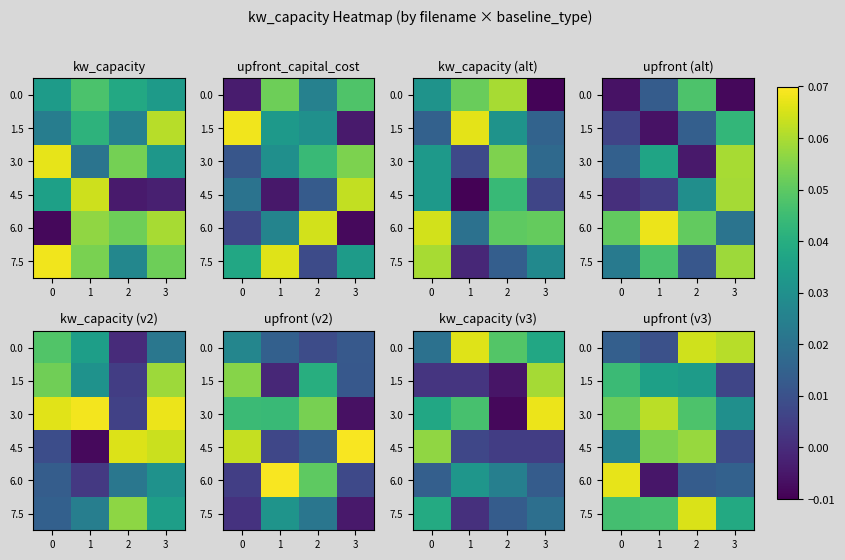

How many negative values does the 6.0 series have?

1